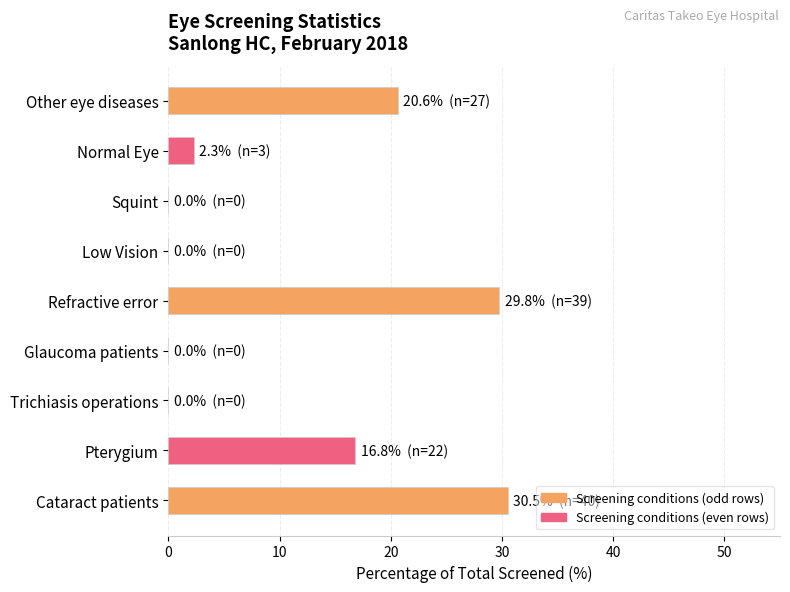

What is the maximum value shown in the chart?

30.5